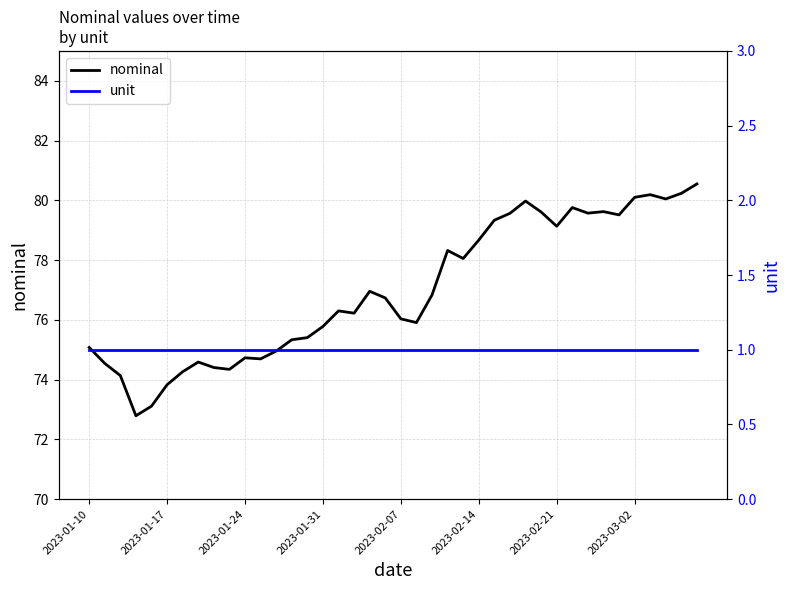

What are all the series names shown in the legend?

nominal, unit